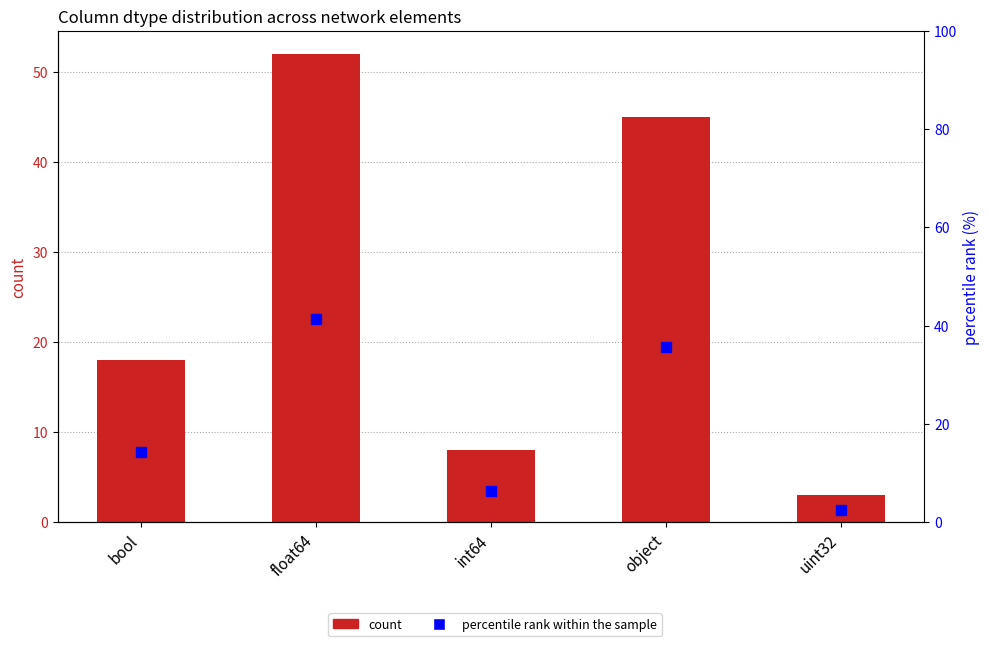

What are all the series names shown in the legend?

count, percentile rank within the sample